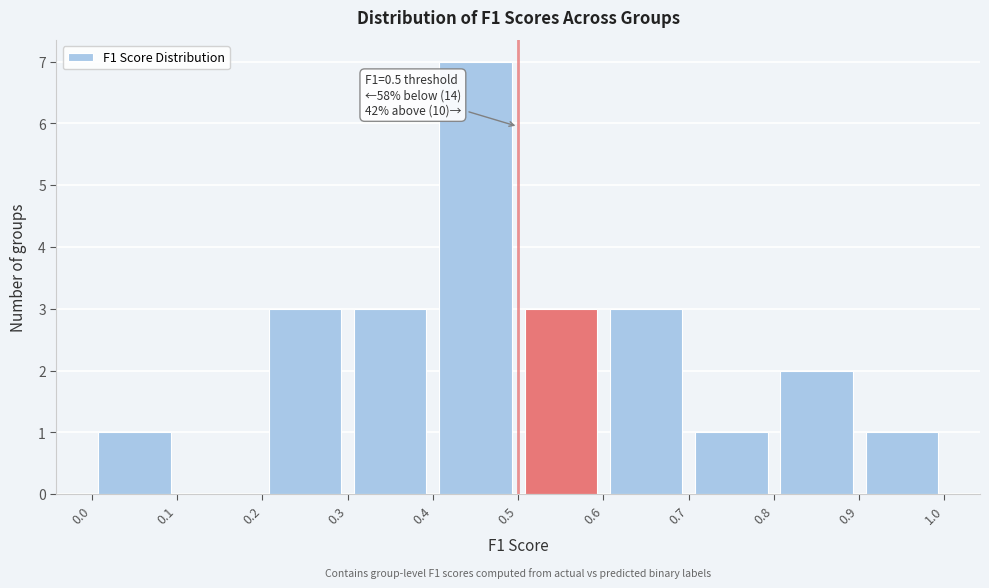

Over which range of the x-axis is the bar tallest?

0.4 to 0.5